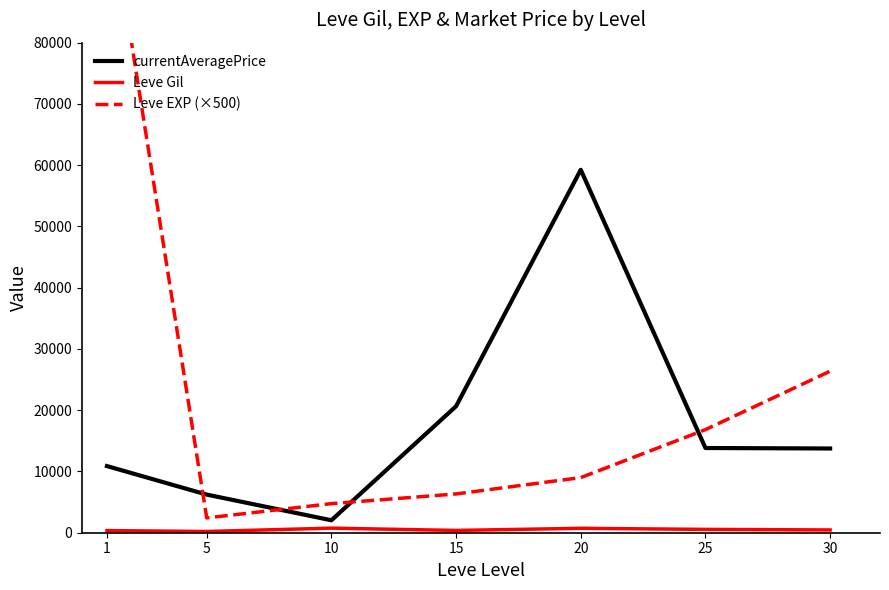

Where is Leve EXP (×500) nearest to the value 53875?

30